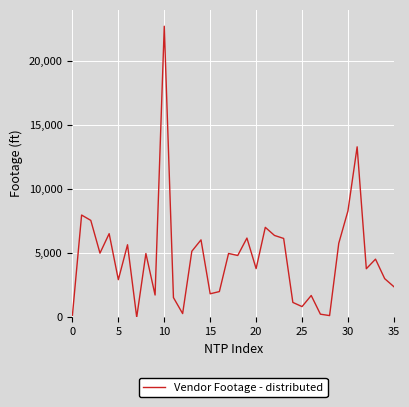

What is the greatest value displayed?

22725